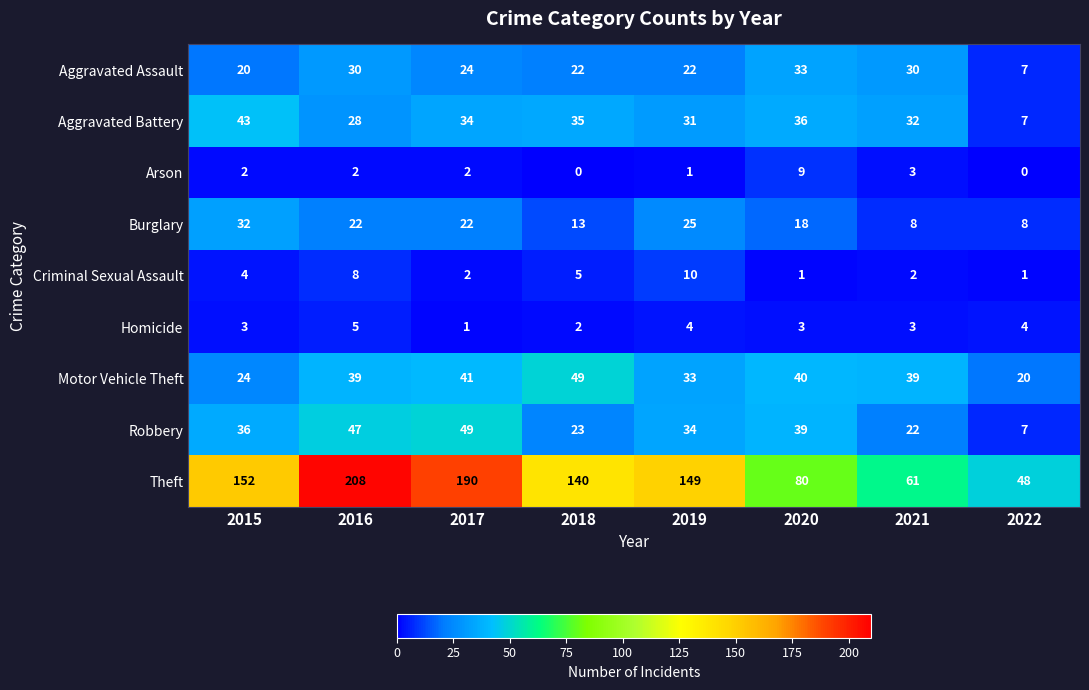

What is the maximum value shown in the chart?

208